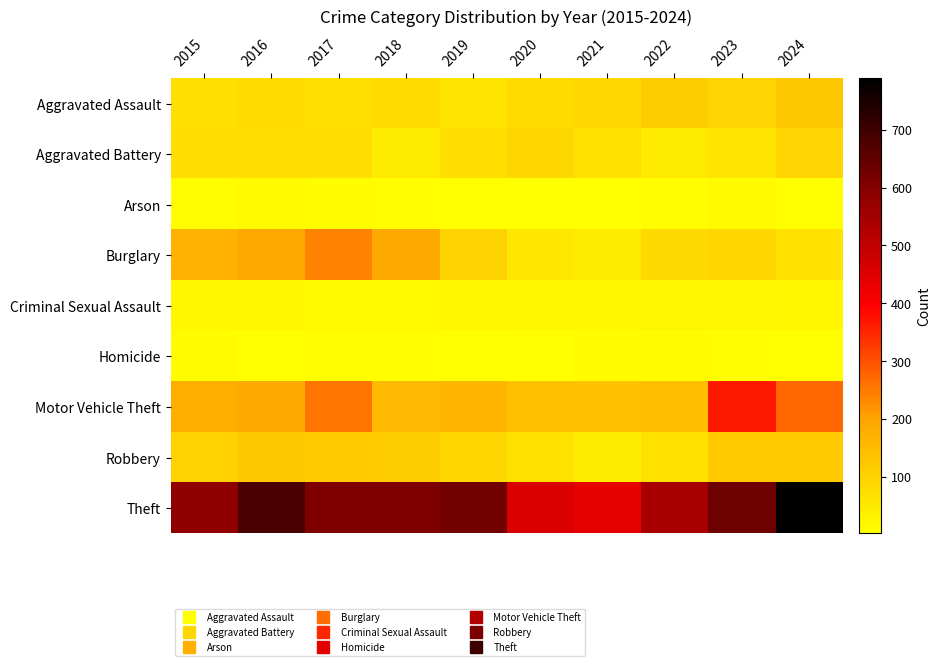

Reading right to left, what are all the values shown in this chart?

Aggravated Assault: 2024=122	2023=96	2022=115	2021=86	2020=79	2019=62	2018=81	2017=71	2016=81	2015=70
Aggravated Battery: 2024=95	2023=61	2022=48	2021=67	2020=91	2019=74	2018=47	2017=75	2016=75	2015=75
Arson: 2024=2	2023=12	2022=8	2021=3	2020=3	2019=5	2018=6	2017=10	2016=12	2015=8
Burglary: 2024=66	2023=94	2022=83	2021=47	2020=57	2019=100	2018=189	2017=241	2016=191	2015=170
Criminal Sexual Assault: 2024=21	2023=25	2022=24	2021=21	2020=19	2019=23	2018=15	2017=15	2016=22	2015=22
Homicide: 2024=3	2023=6	2022=9	2021=10	2020=2	2019=3	2018=8	2017=6	2016=5	2015=9
Motor Vehicle Theft: 2024=275	2023=366	2022=144	2021=135	2020=139	2019=162	2018=153	2017=255	2016=189	2015=179
Robbery: 2024=120	2023=120	2022=68	2021=48	2020=68	2019=90	2018=115	2017=117	2016=122	2015=101
Theft: 2024=789	2023=631	2022=543	2021=437	2020=456	2019=626	2018=609	2017=610	2016=684	2015=586